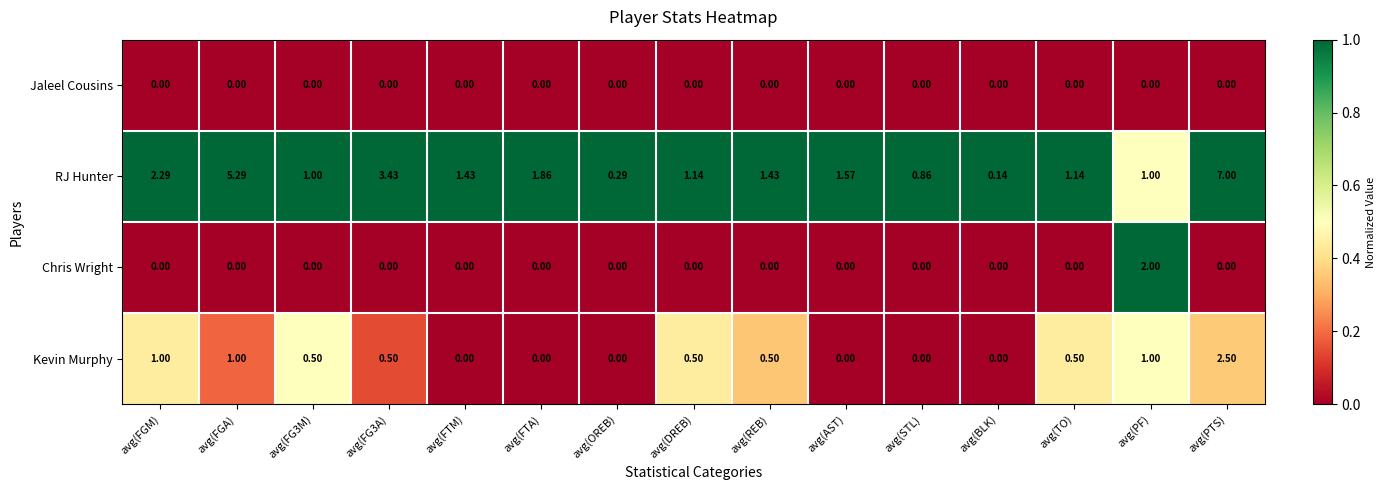

Which series has the largest range (max minus min)?

RJ Hunter